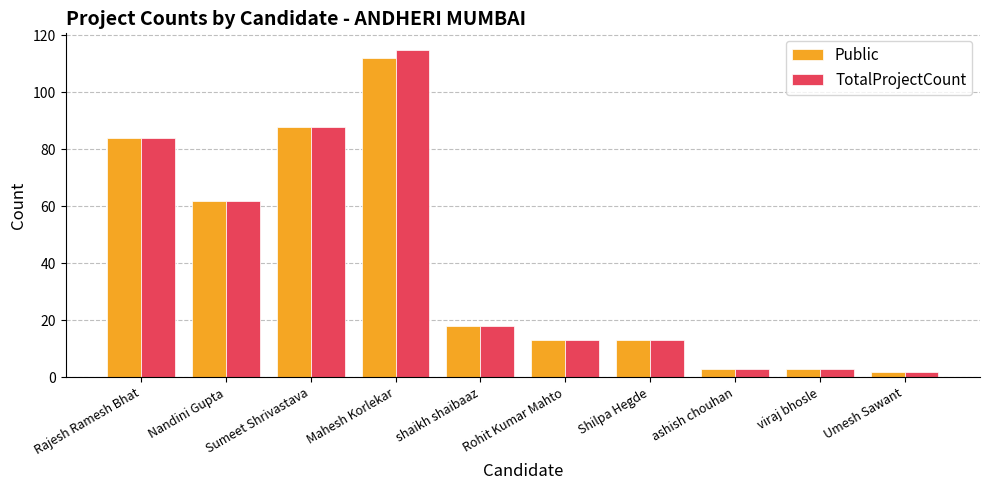

The Public series shows 7 at shaikh shaibaaz. True or false?

False